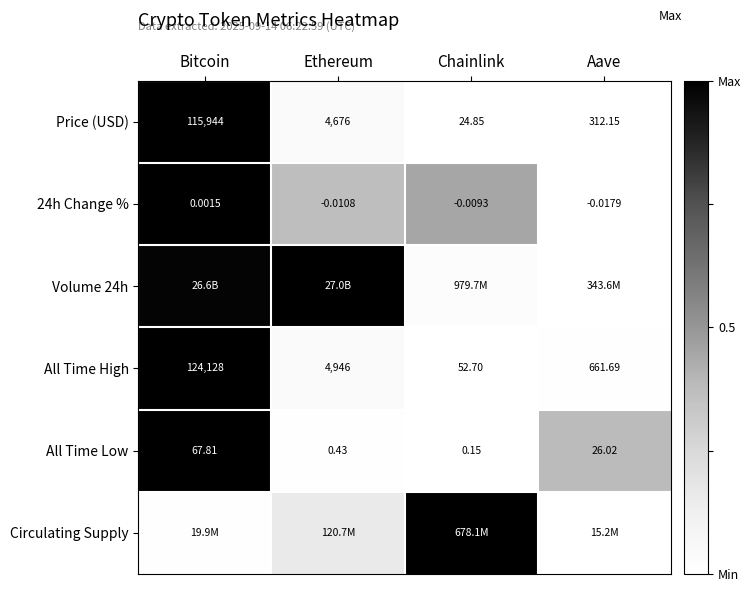

At which category is the sum across all series the highest?

Bitcoin